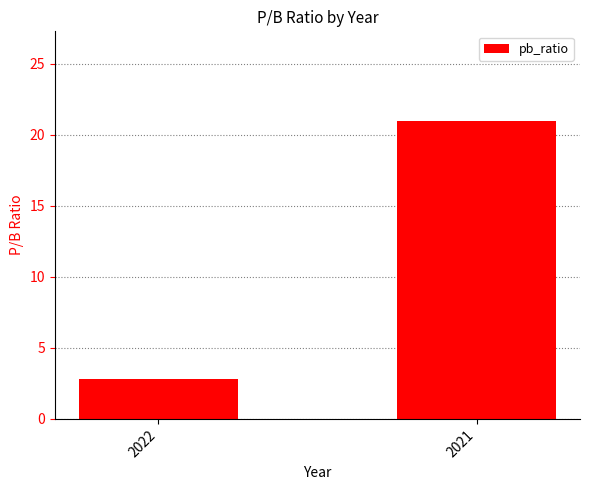

Reading right to left, what are all the values shown in this chart?

21.0	2.8